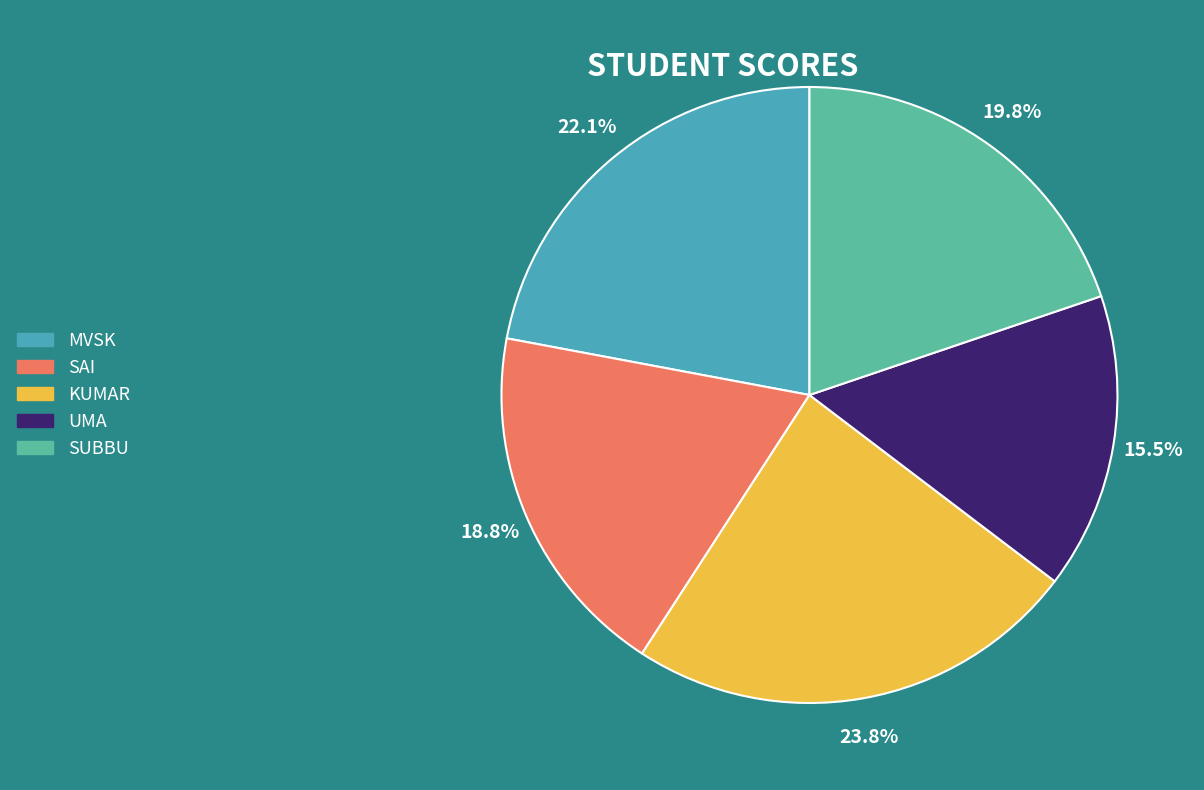

To the nearest percent, what is the difference between the largest and smallest slice percentages?

8%